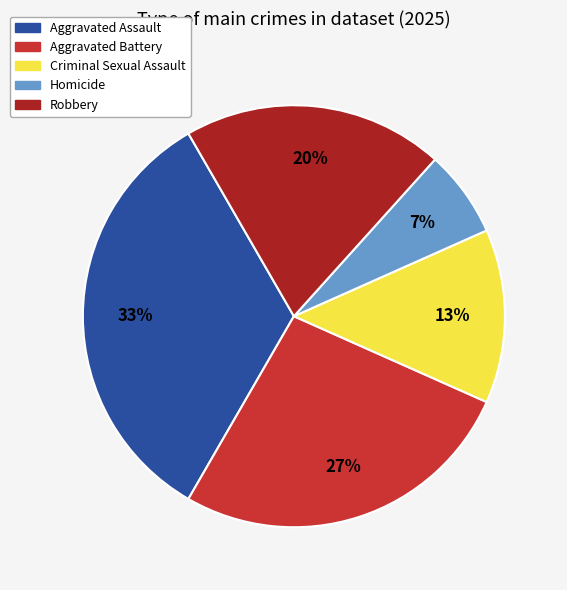

The Criminal Sexual Assault slice represents 13% of the pie. True or false?

True